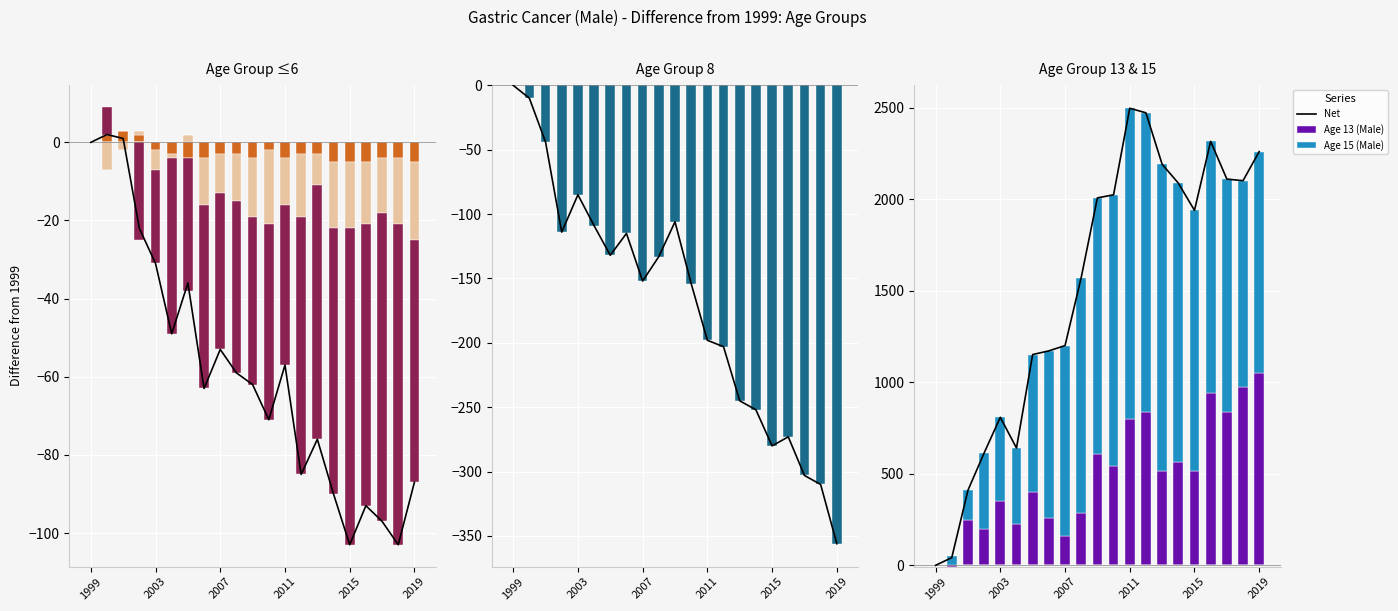

Where does the Age 8 (Male) series first go above -152?

1999